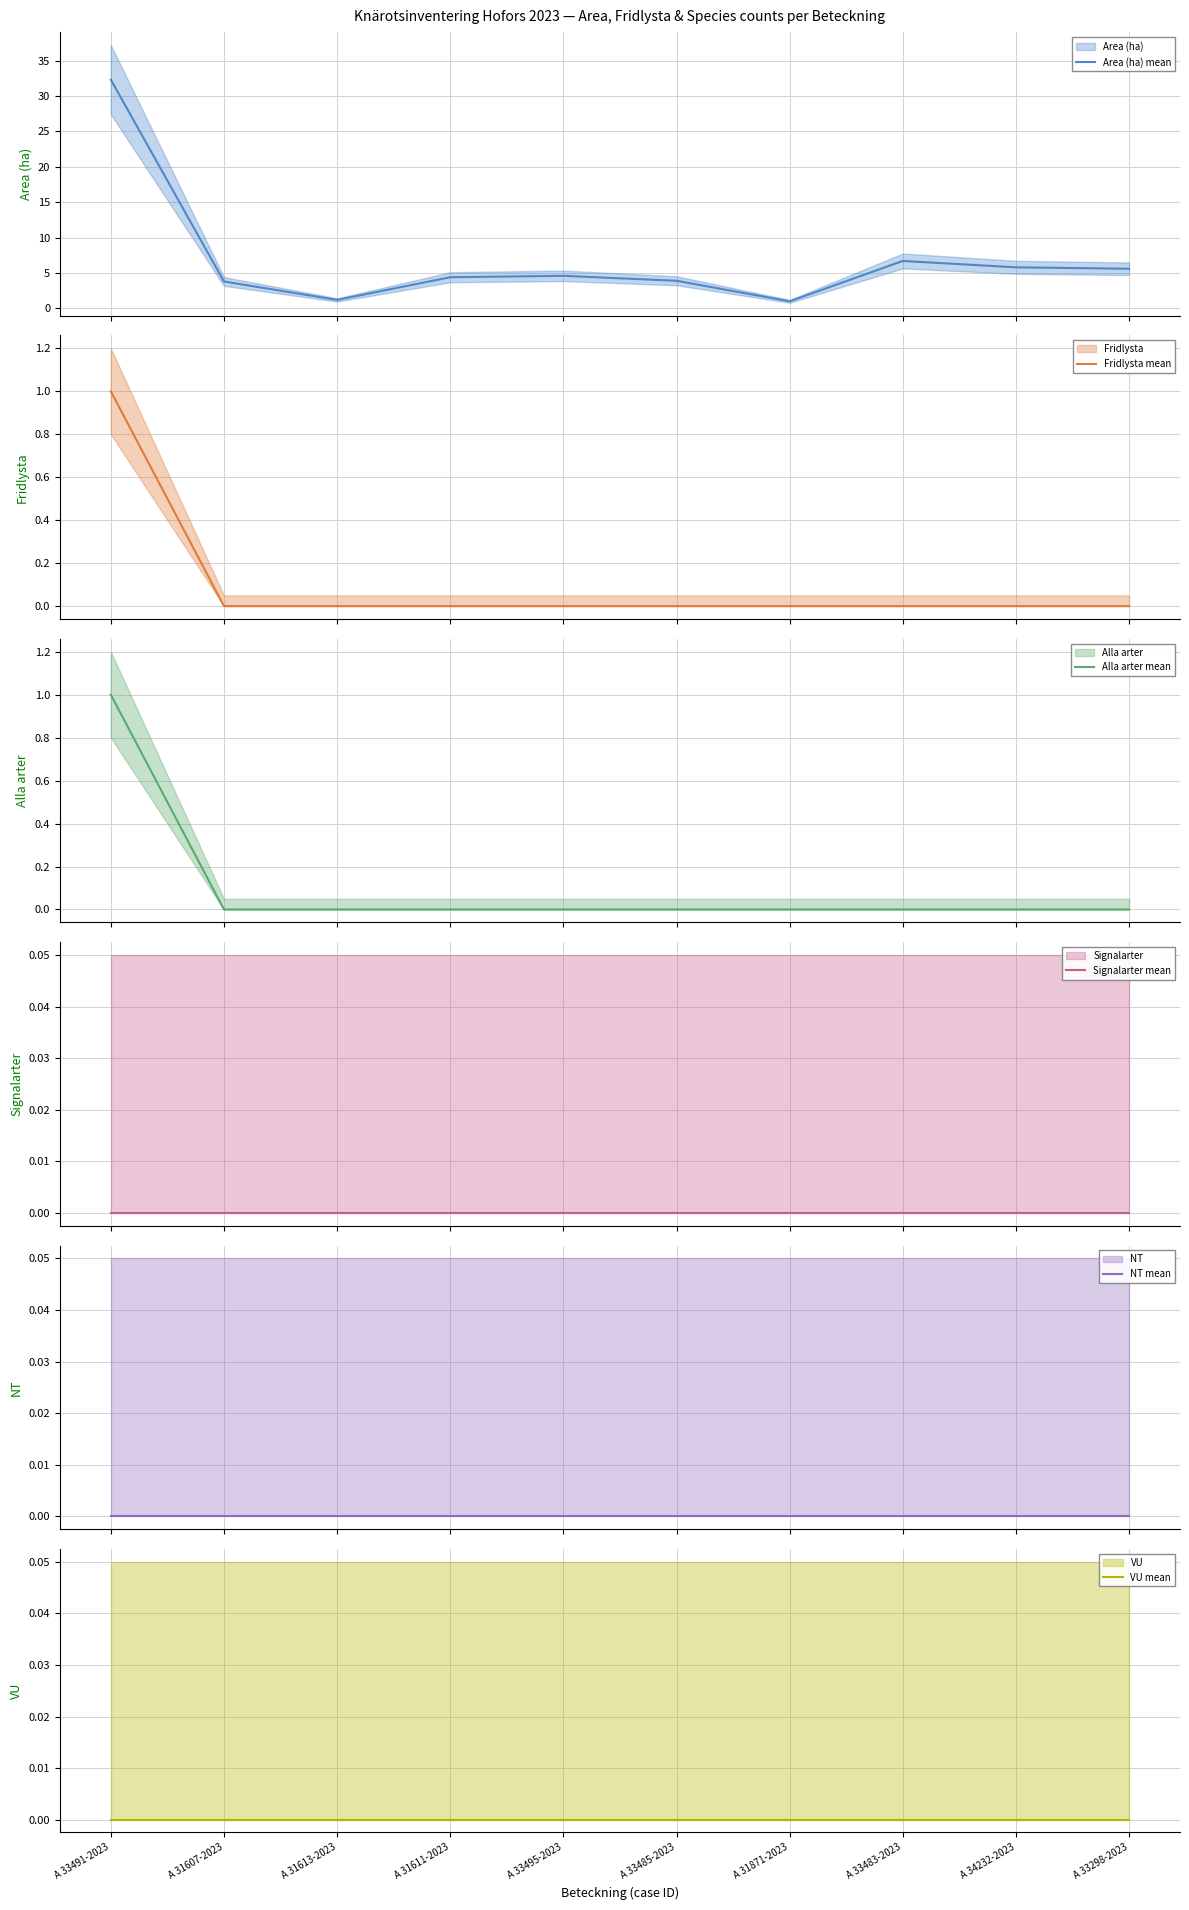

True or false: Signalarter mean and VU mean intersect in this chart.

False